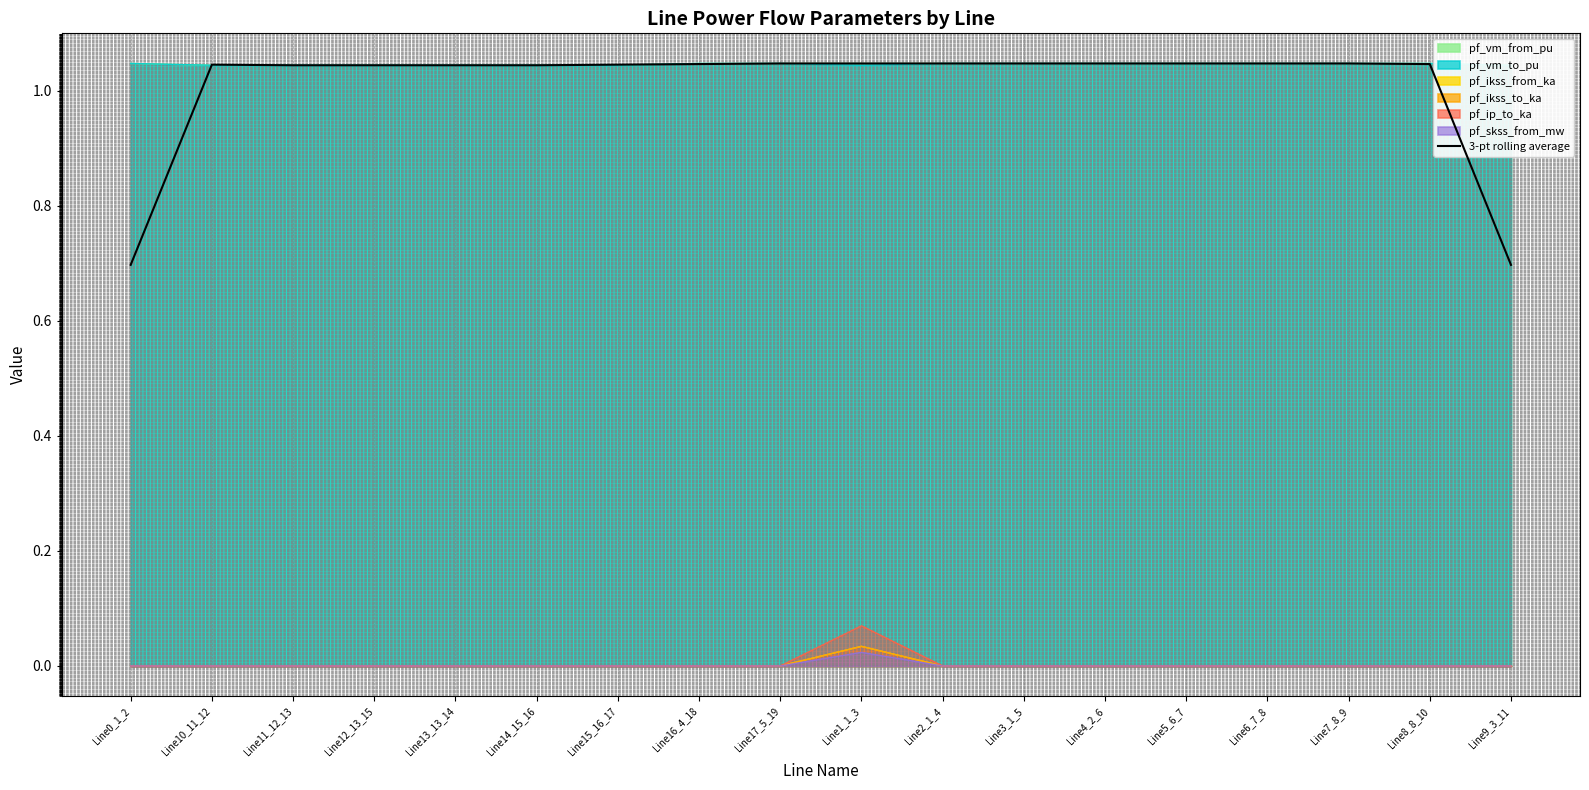

Count the values in the range 1 to 2.

16